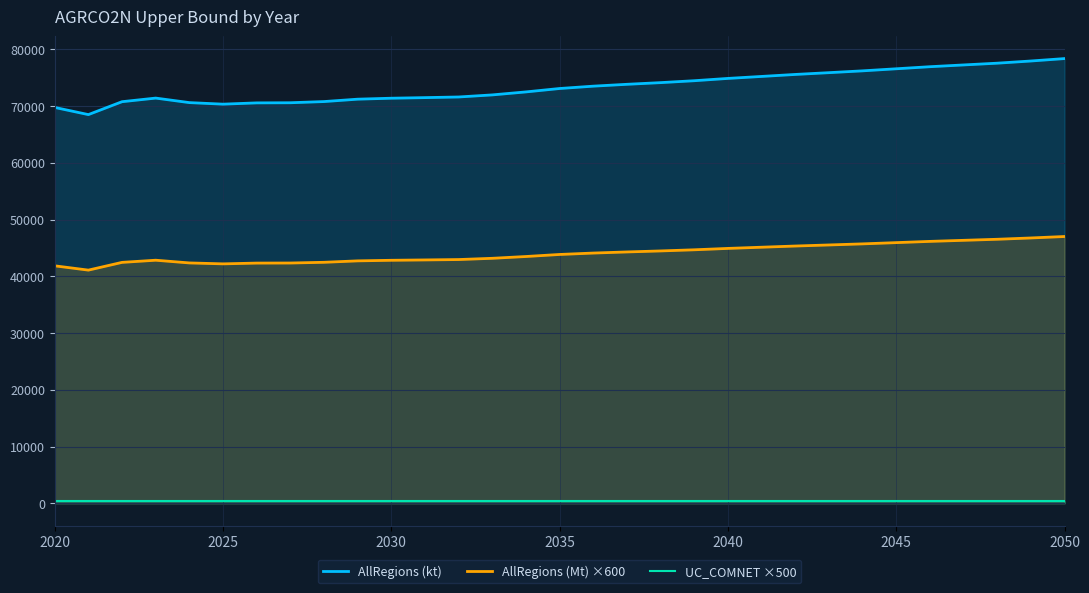

Between 29 and 9, which is larger?

29